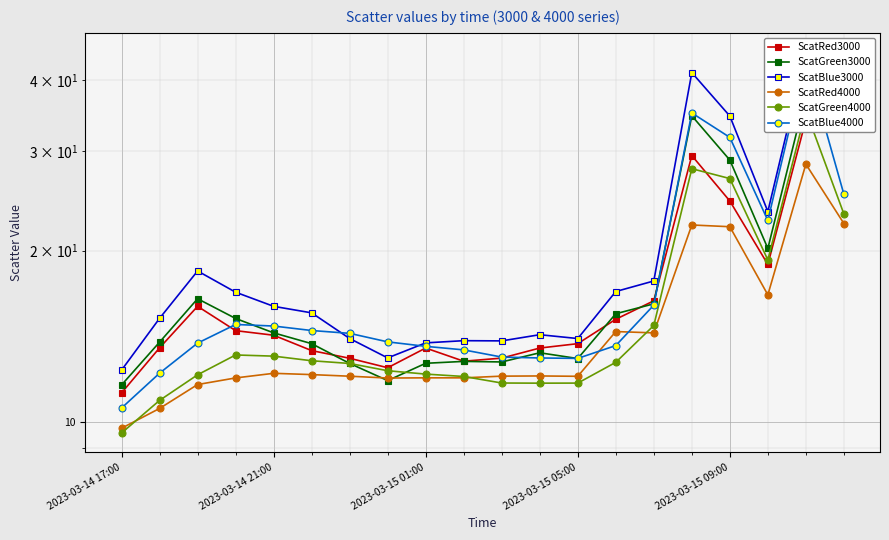

Is the value of ScatRed4000 at 2023-03-15 01:00 greater than the value of ScatBlue3000 at 2023-03-15 01:00?

No